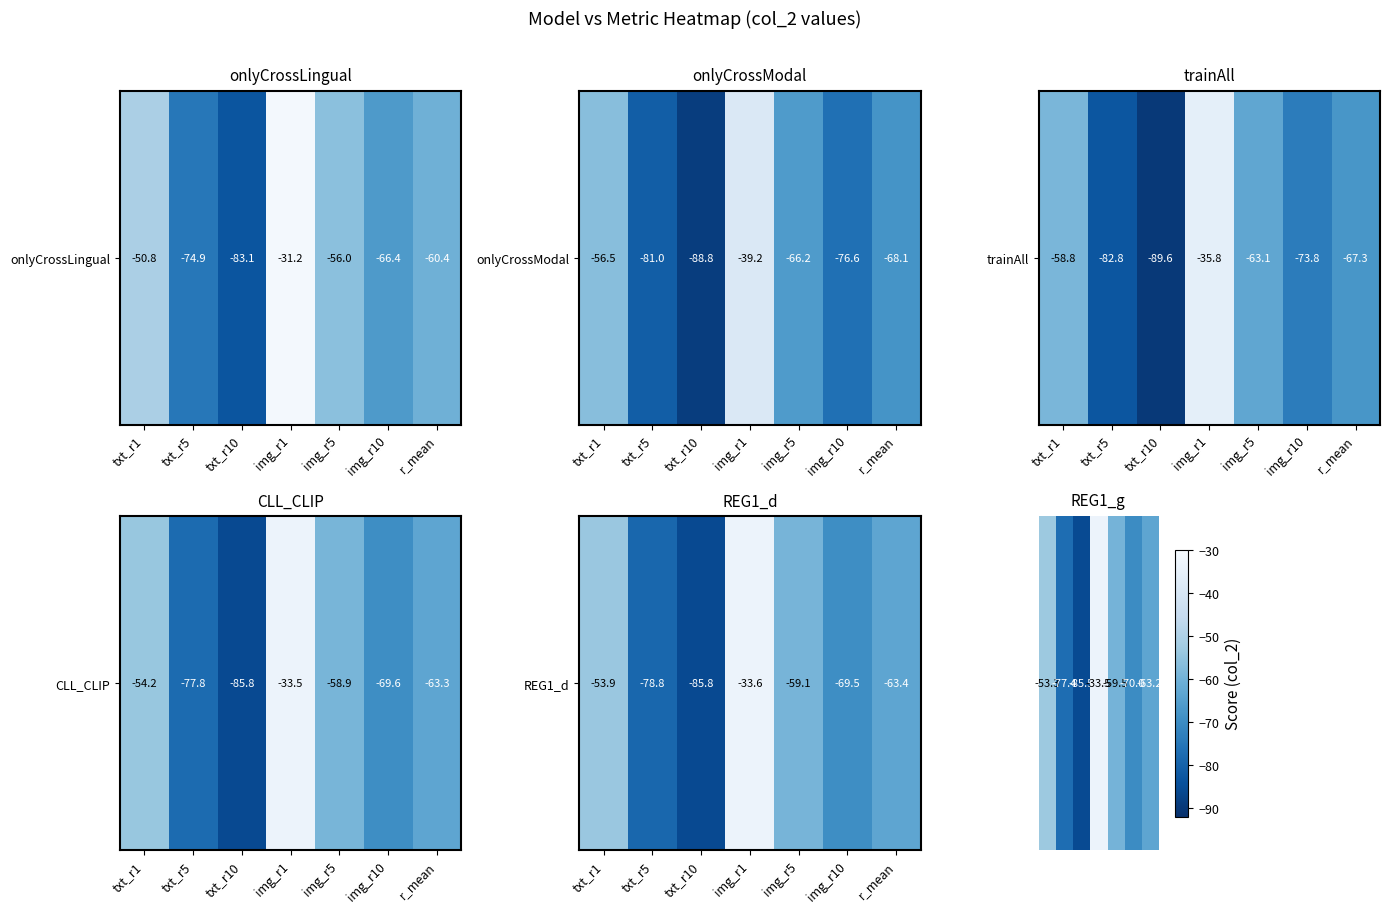

What is the smallest value displayed?

-85.5